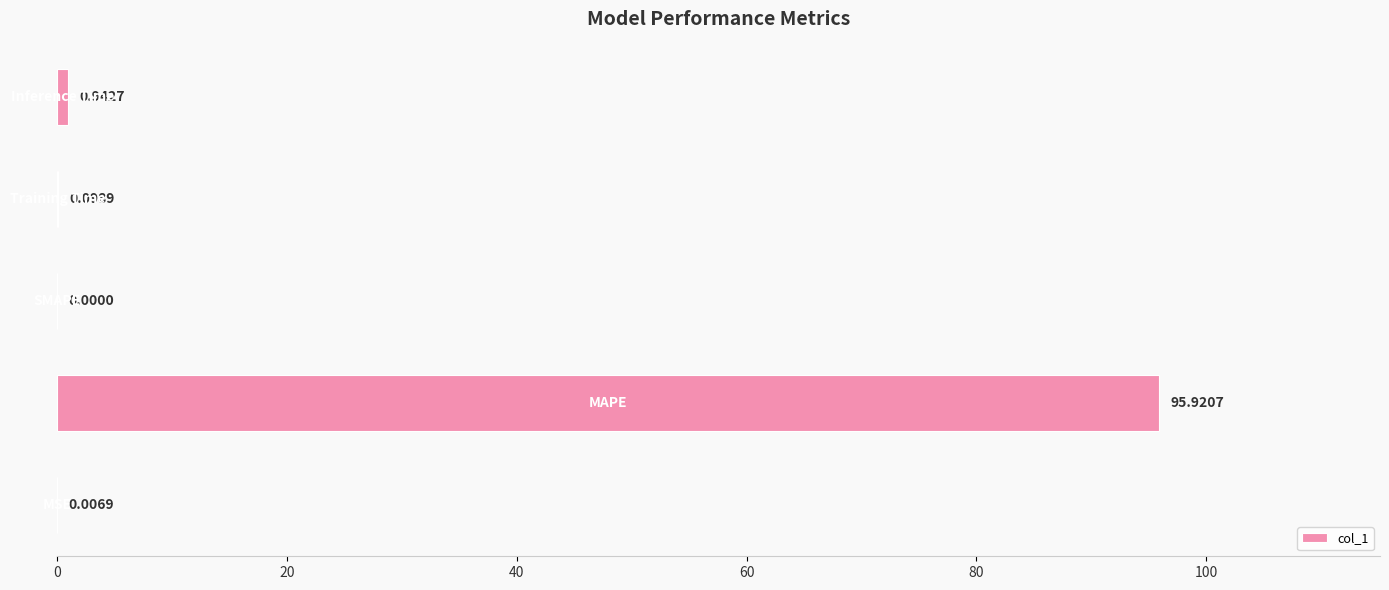

What is the sum of all values?

97.0